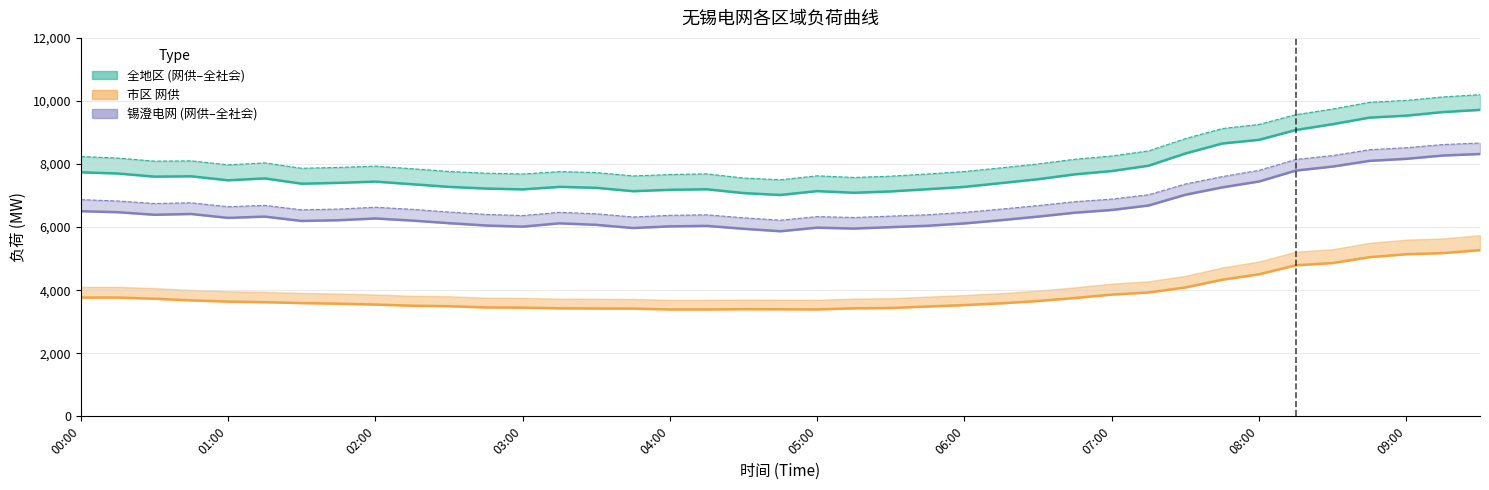

The value of 锡澄电网网供 at 02:45 is 3257. True or false?

False